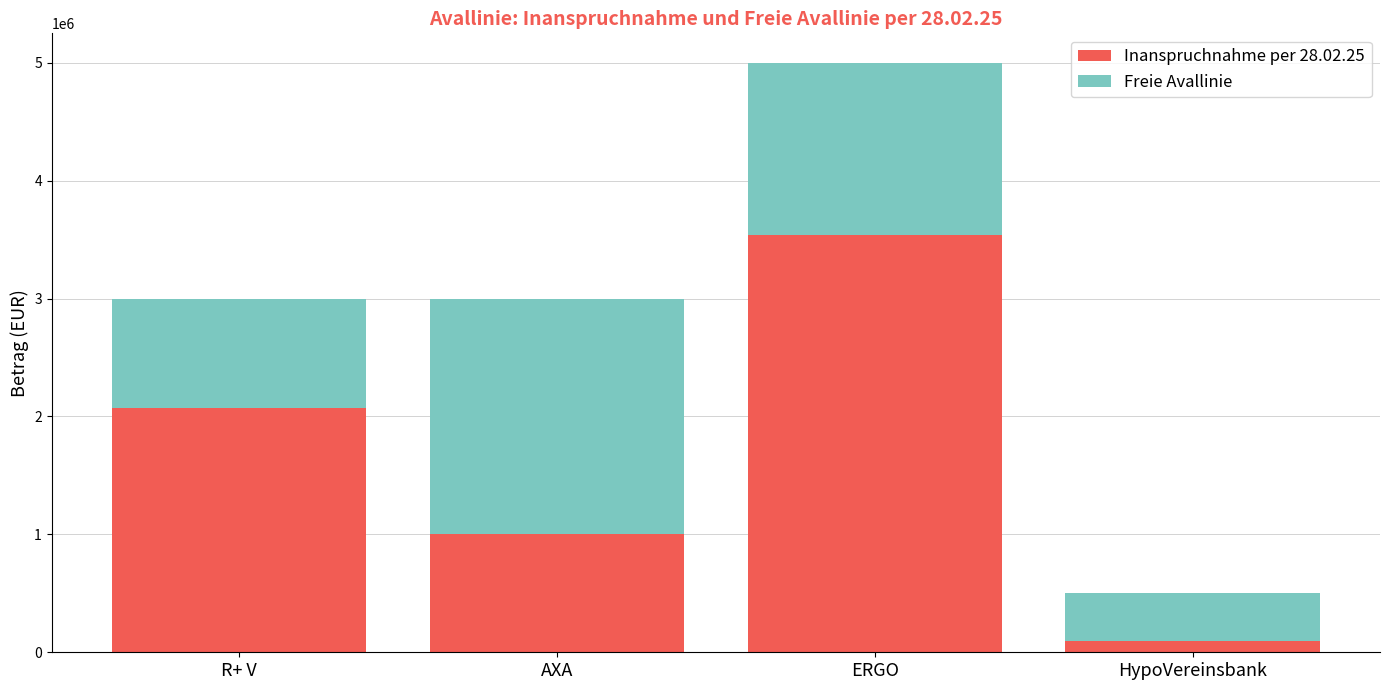

Which category has the highest value in the Inanspruchnahme per 28.02.25 series?

ERGO